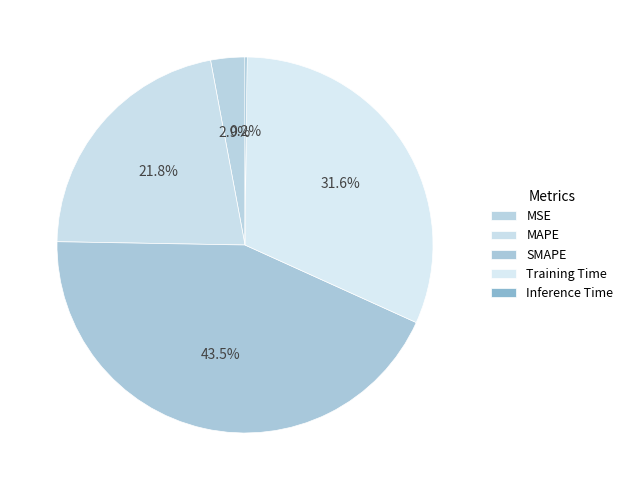

Count the number of slices in the pie.

5